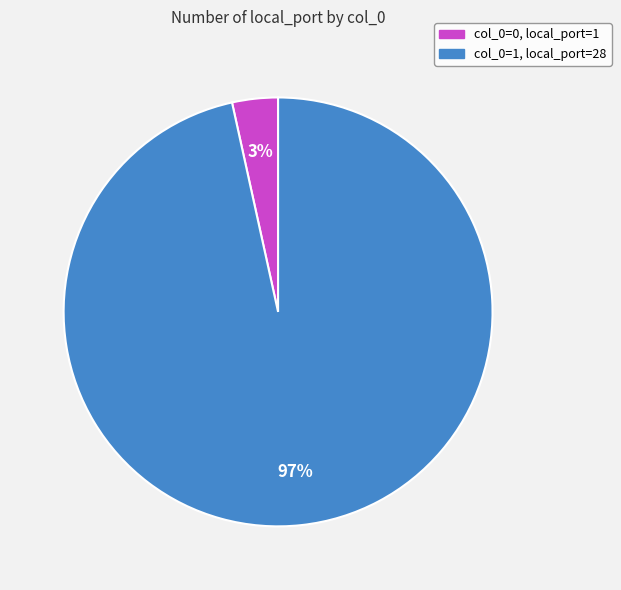

To the nearest percent, what is the average slice percentage?

50%